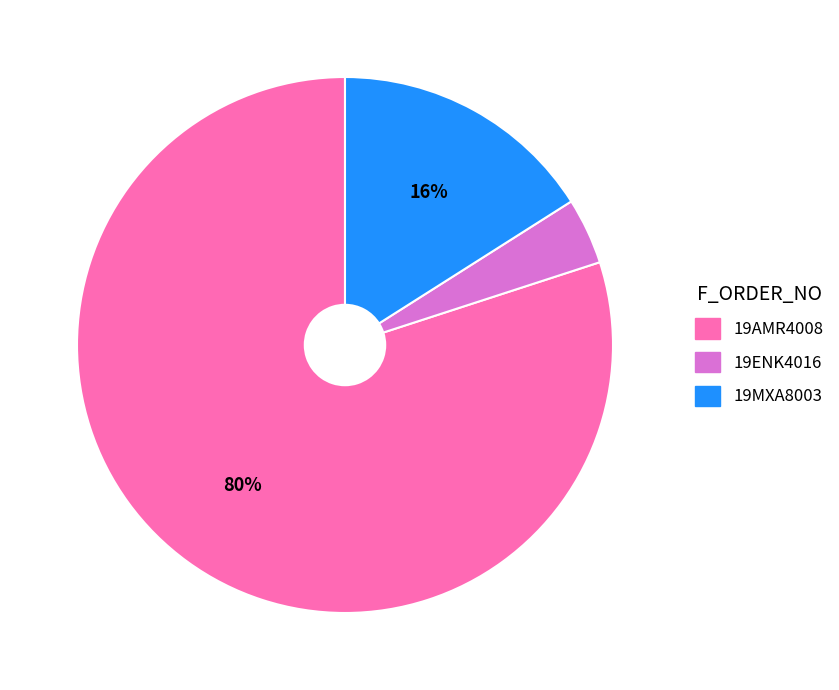

Combined, do 19ENK4016 and 19MXA8003 account for over 50%?

No